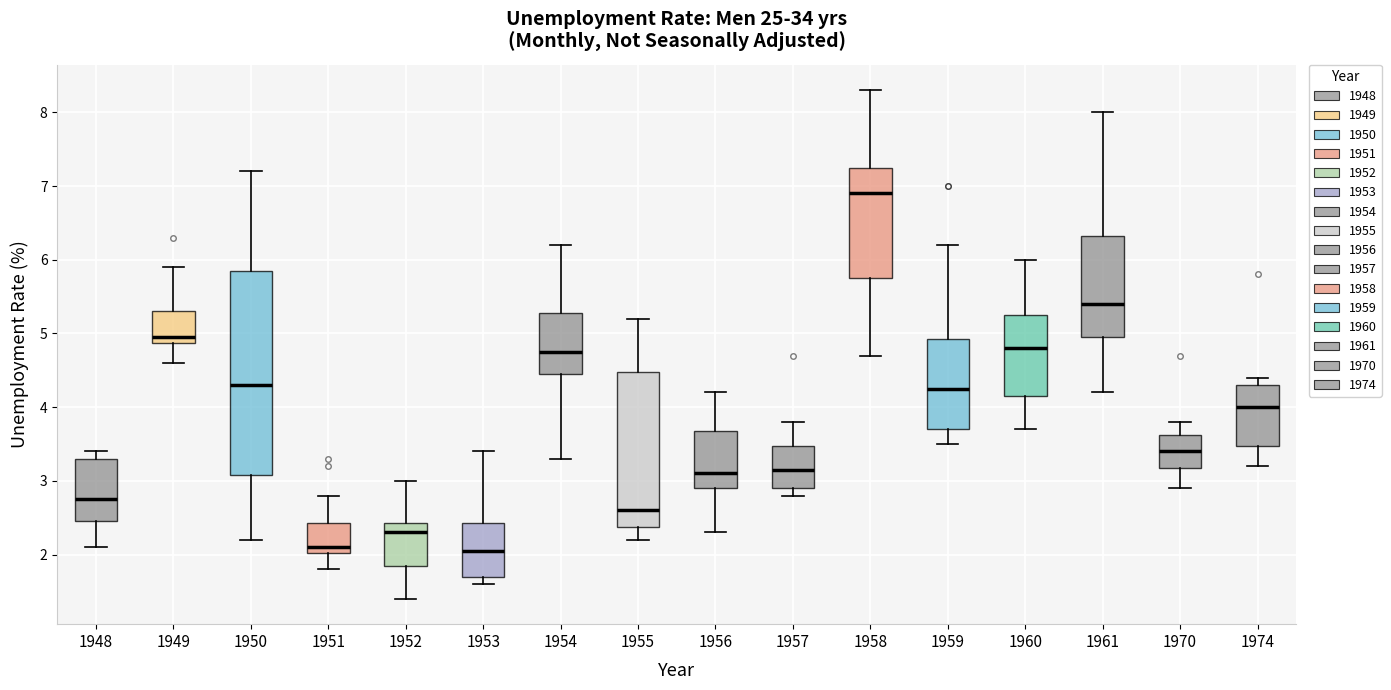

Where does the lower whisker of the box at x = 1959 end on the y-axis? The values are not printed on the chart, so give them approximately, as read against the axis.

3.5